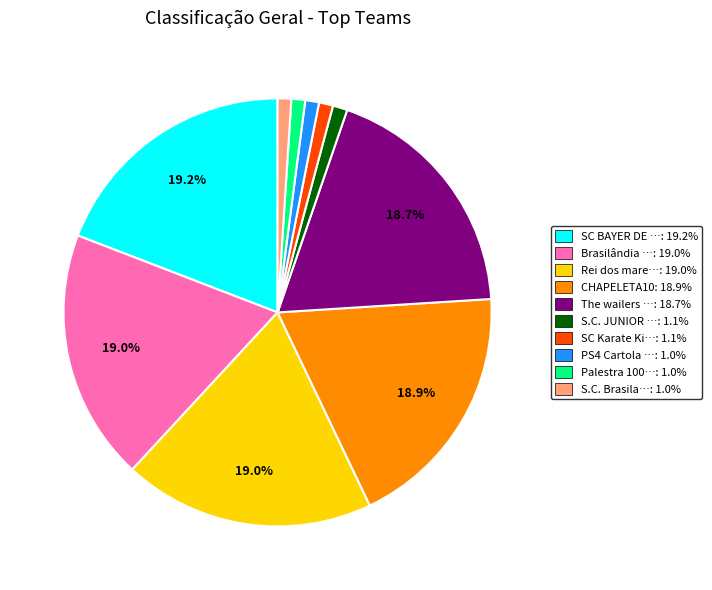

Does any single category account for the majority?

No